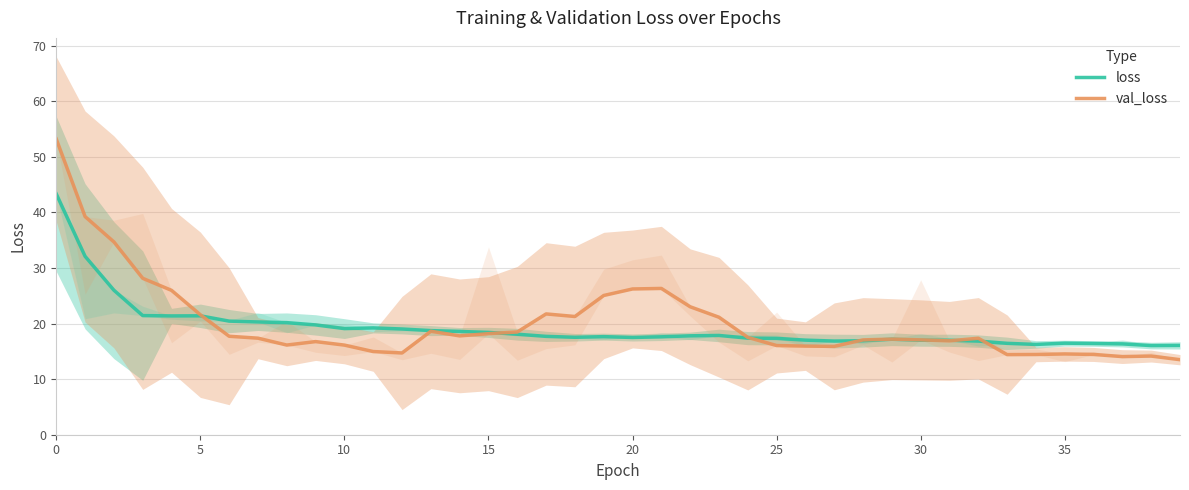

What is the minimum value shown in the chart?

13.5